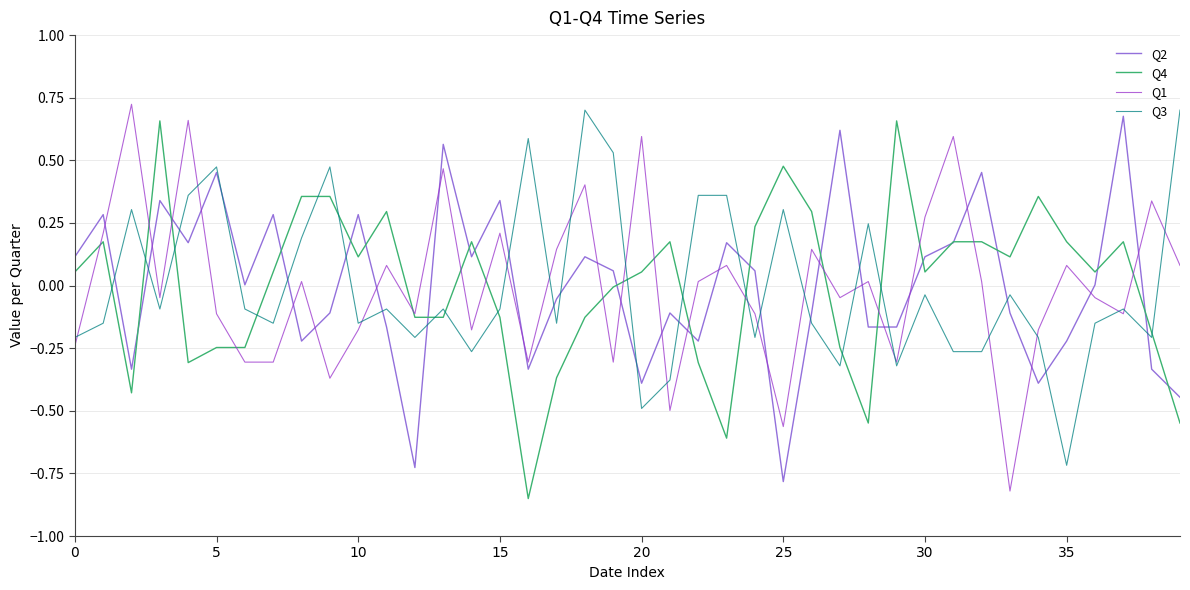

True or false: Q1 and Q2 cross at least once.

True